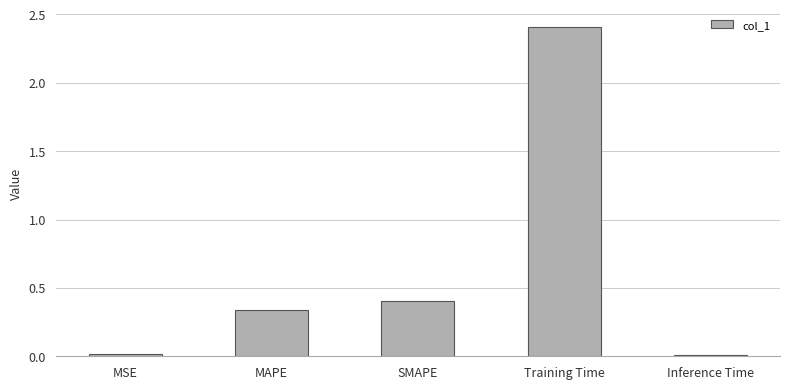

True or false: the data shows 0.0 at Inference Time.

True